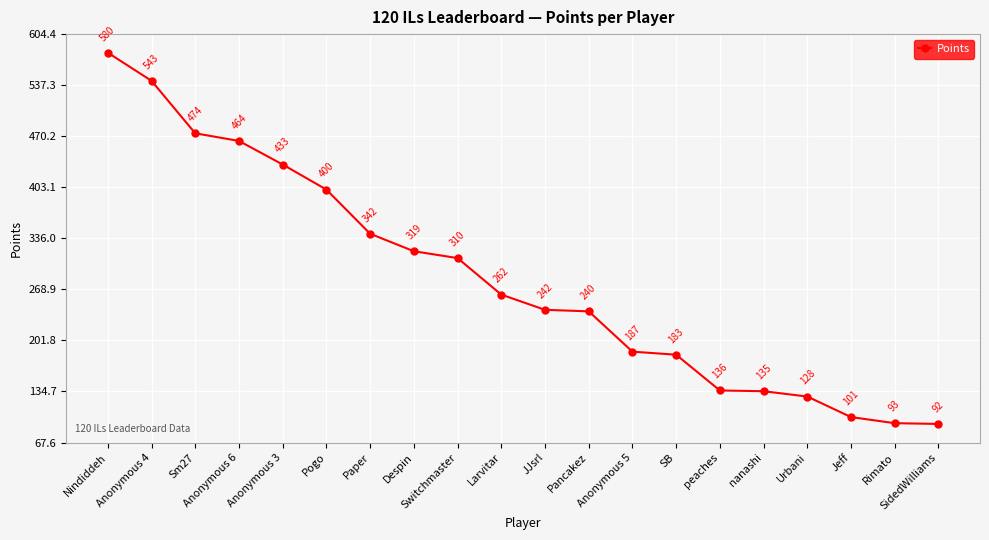

What is the change in value from Anonymous 6 to Pogo?

-64